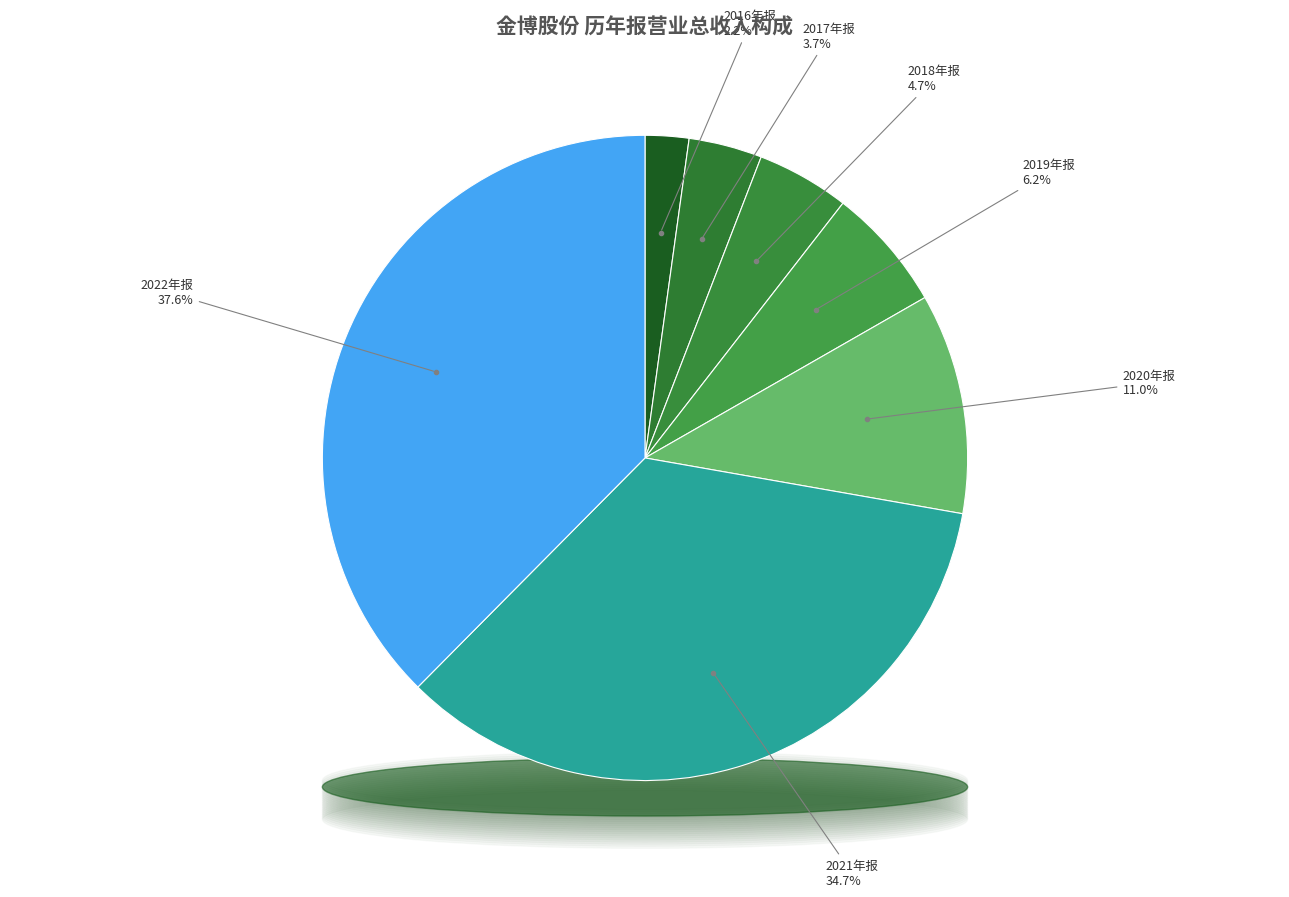

What is the largest slice in the pie chart?

2022年报